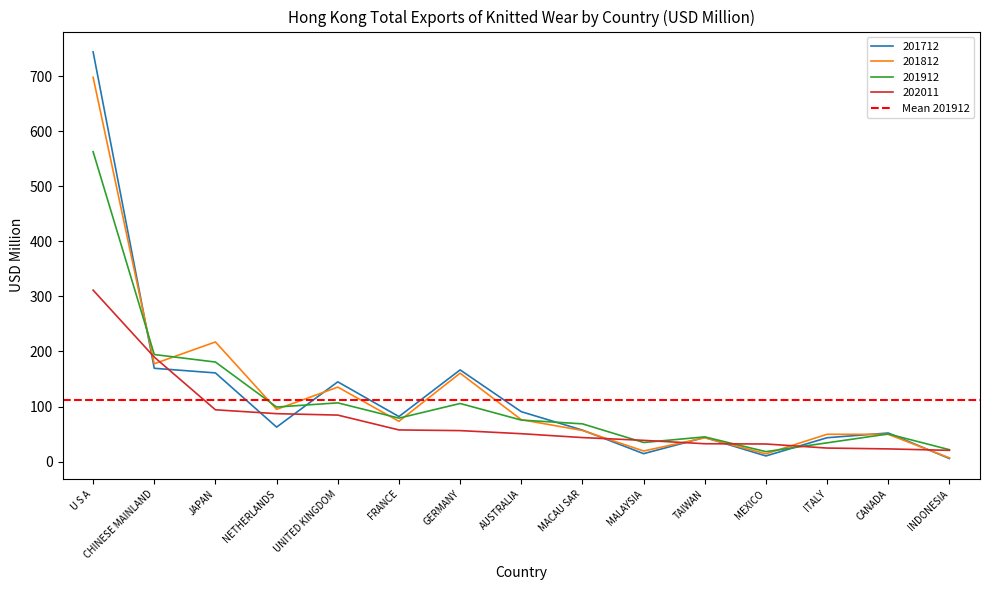

In 201712, how many points are lower than both neighbors (excluding endpoints)?

4